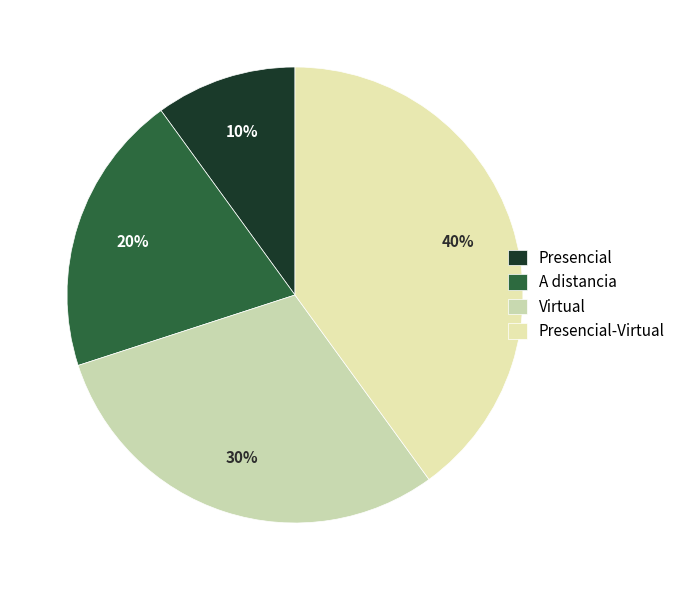

What is the smallest slice in the pie chart?

Presencial